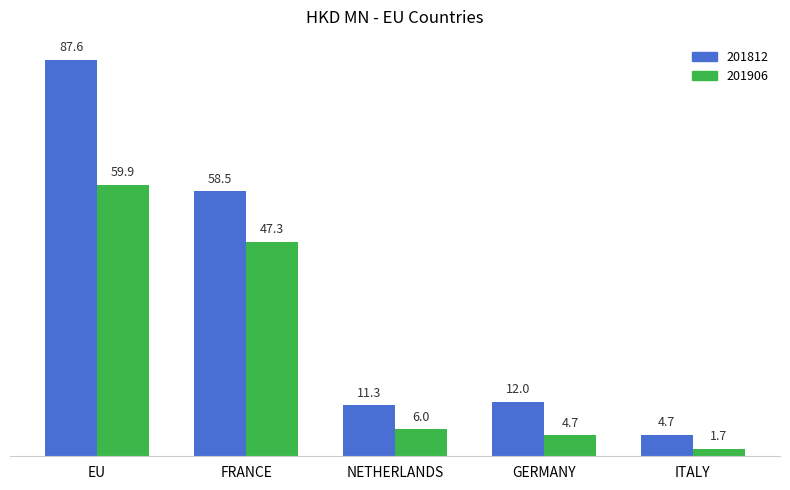

Is the value of 201812 at NETHERLANDS greater than the value of 201906 at FRANCE?

No